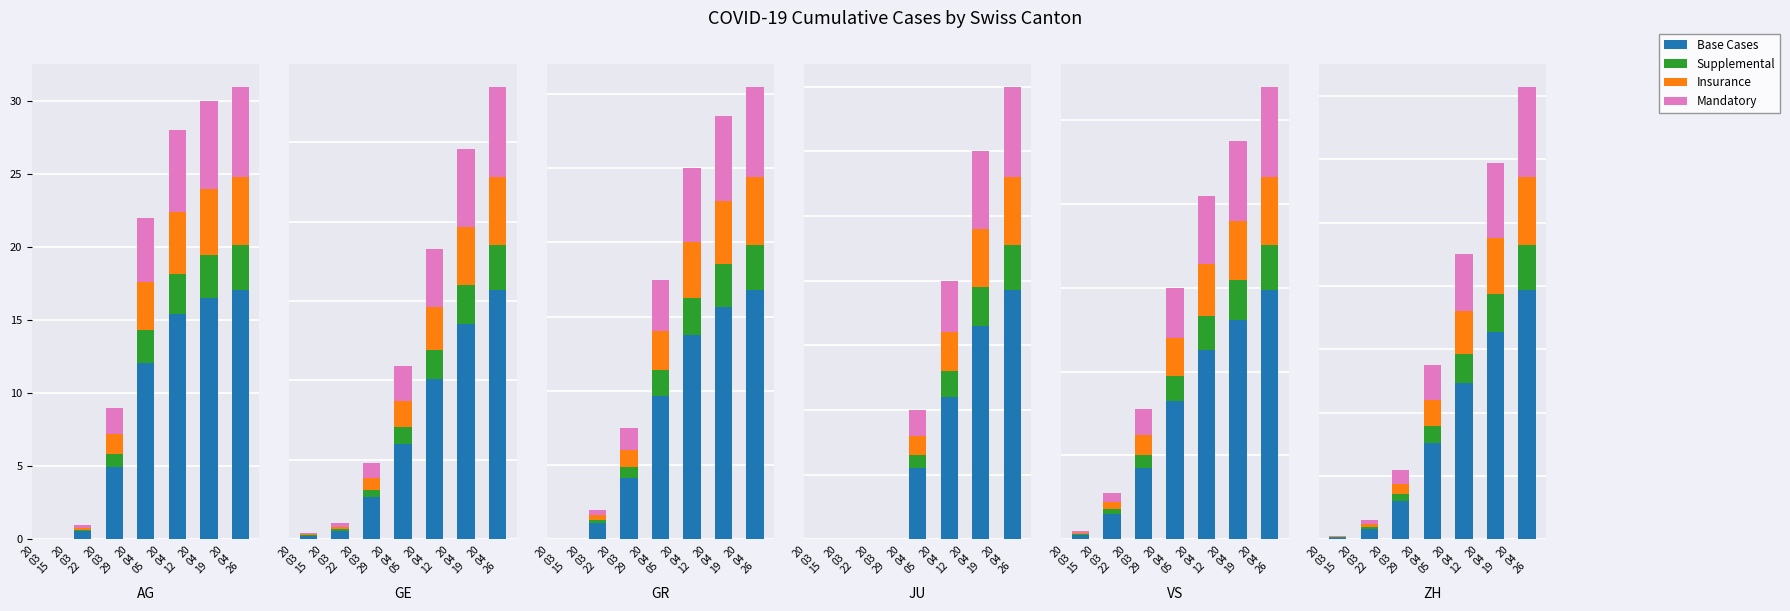

Between 20
03
29 and 20
04
26, which is larger?

20
04
26